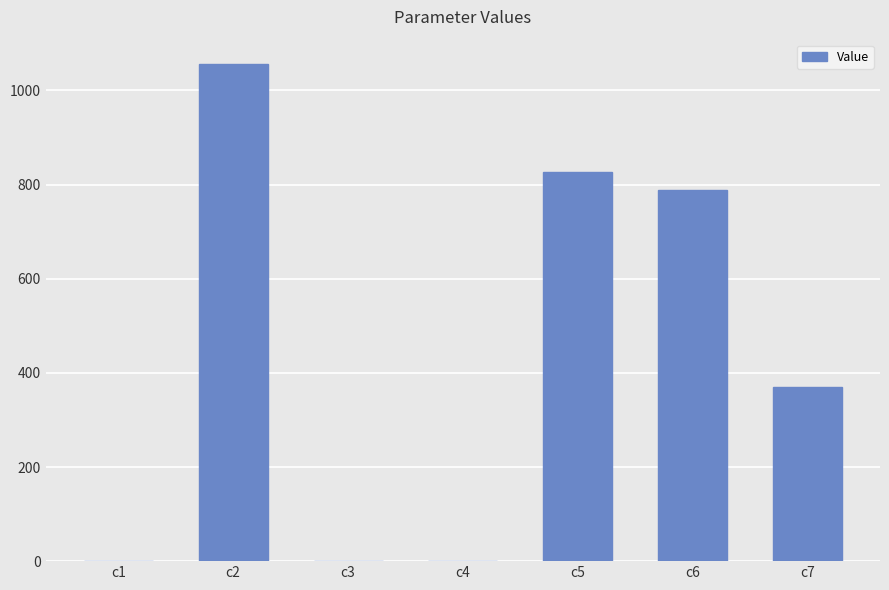

What is the maximum value shown in the chart?

1055.2